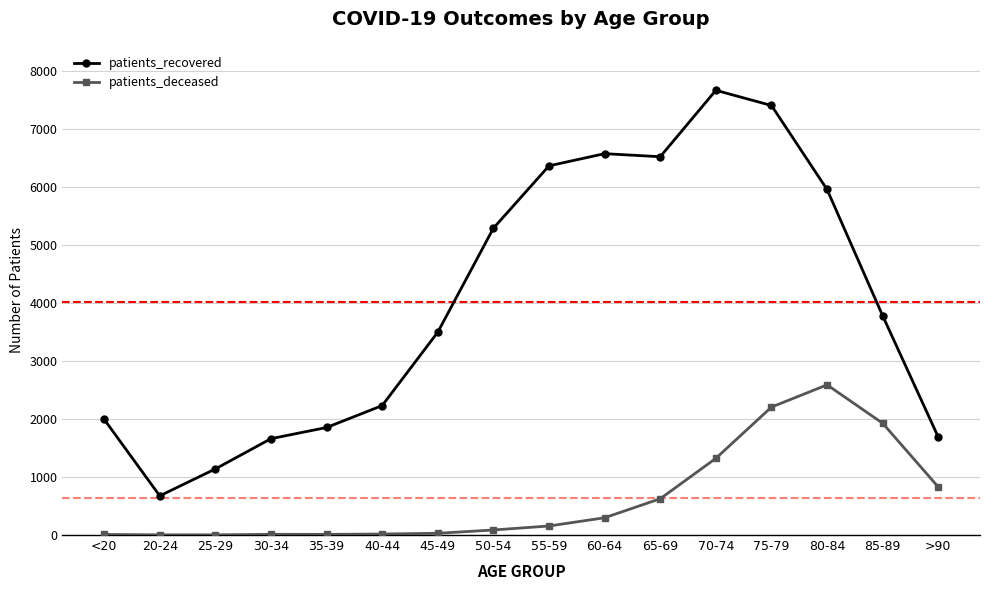

At which category is the sum across all series the highest?

75-79